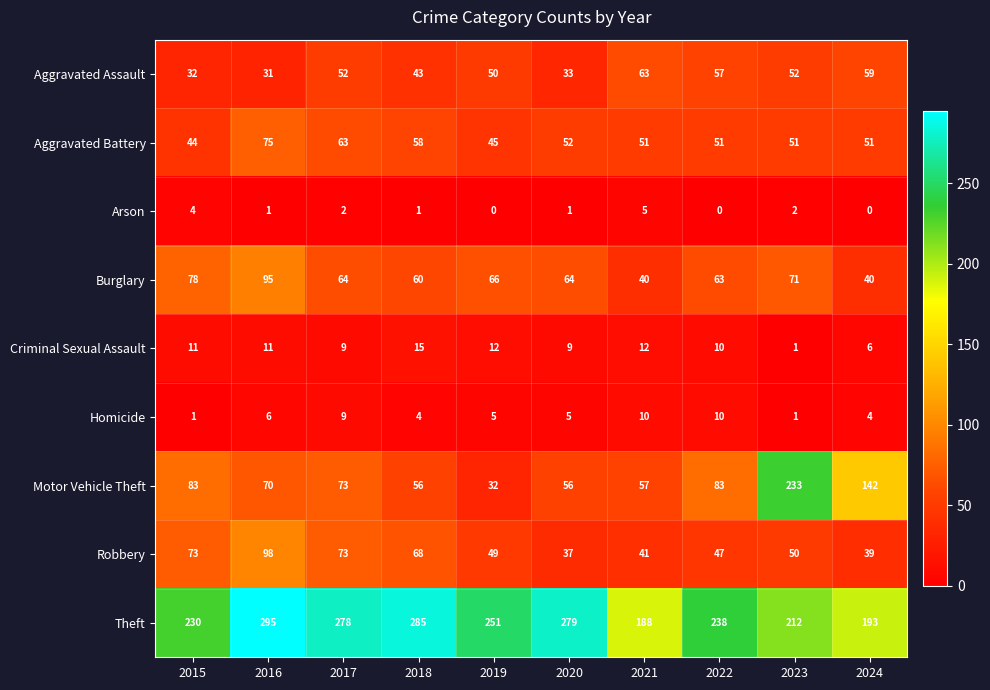

At which label is Aggravated Battery closest to 59?

2018